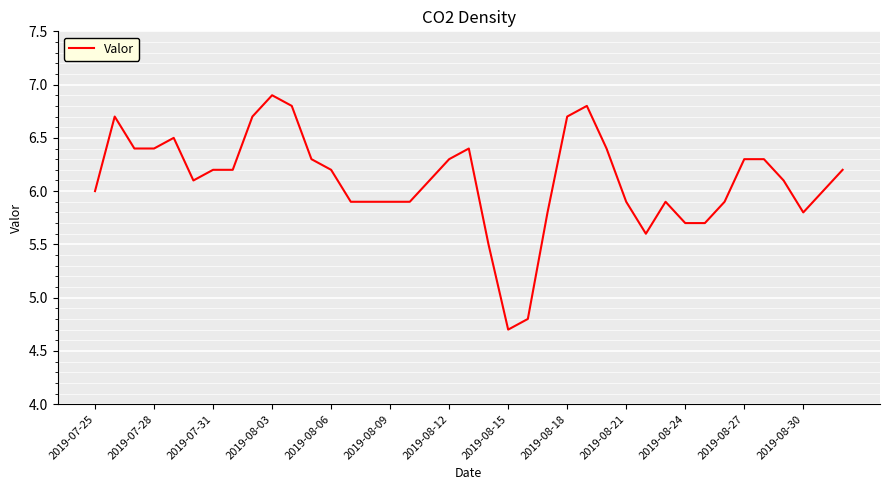

Reading left to right, list all the values displayed in this chart.

6.0	6.7	6.4	6.4	6.5	6.1	6.2	6.2	6.7	6.9	6.8	6.3	6.2	5.9	5.9	5.9	5.9	6.1	6.3	6.4	5.5	4.7	4.8	5.8	6.7	6.8	6.4	5.9	5.6	5.9	5.7	5.7	5.9	6.3	6.3	6.1	5.8	6.0	6.2